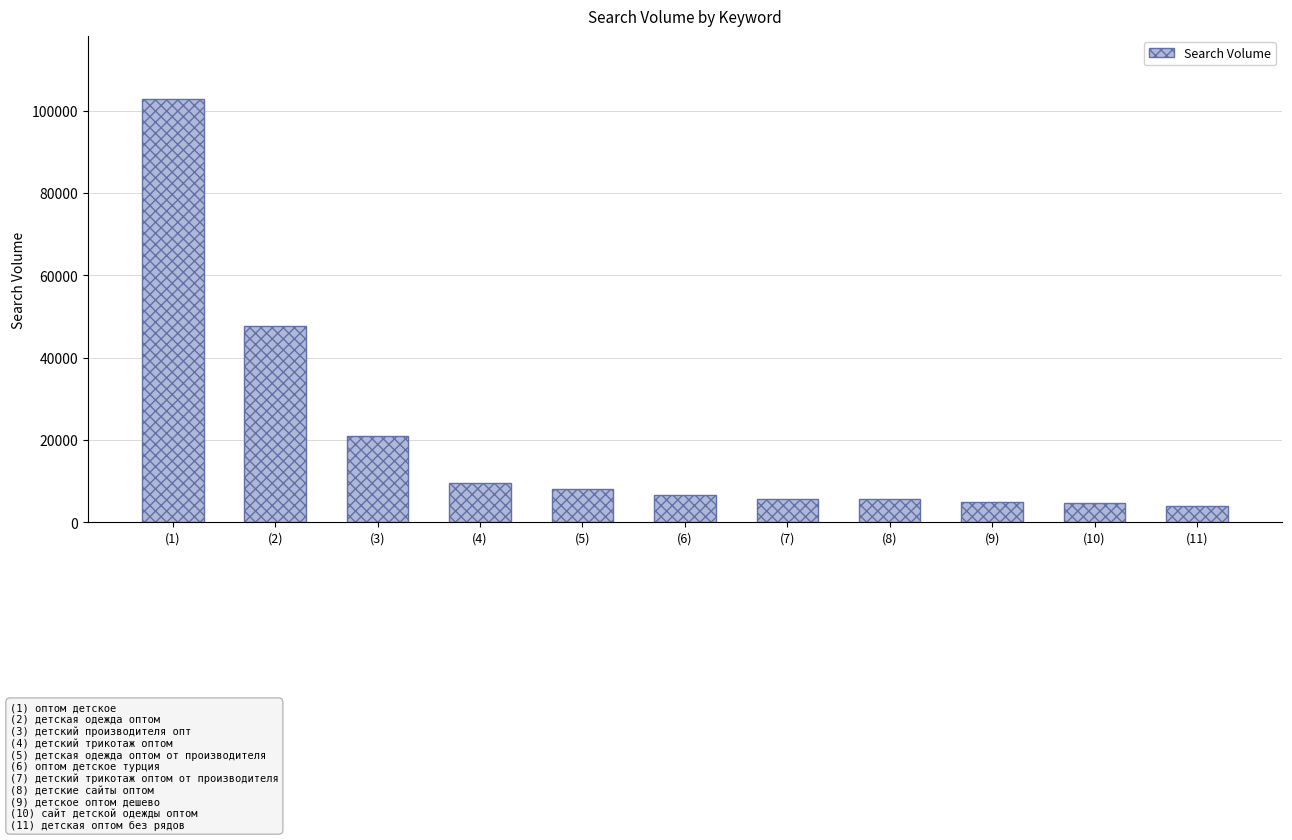

What is the sum of all values?

220043